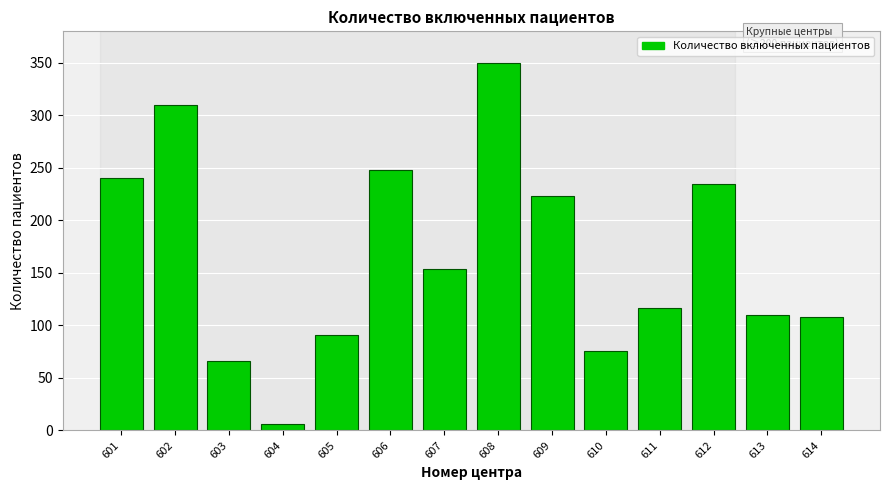

Reading left to right, extract all data points from this chart.

601=240	602=310	603=66	604=6	605=91	606=248	607=154	608=350	609=223	610=76	611=117	612=235	613=110	614=108